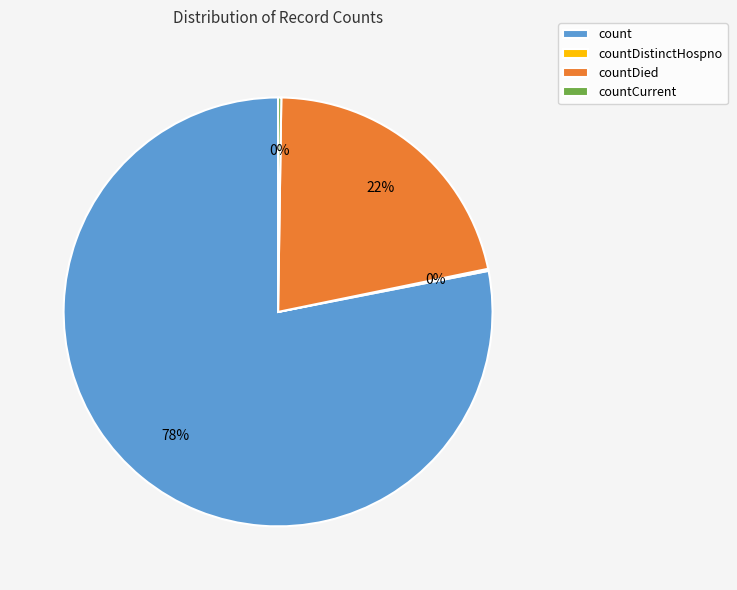

Is count the majority of the pie?

Yes